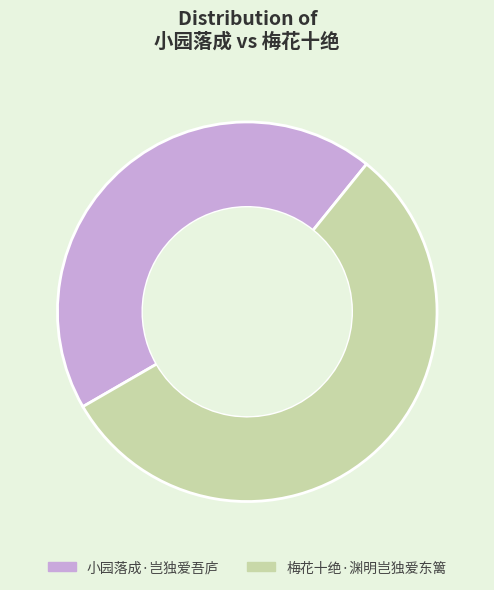

Approximately how many times larger is the value at 梅花十绝·渊明岂独爱东篱 compared to 小园落成·岂独爱吾庐?

1.3